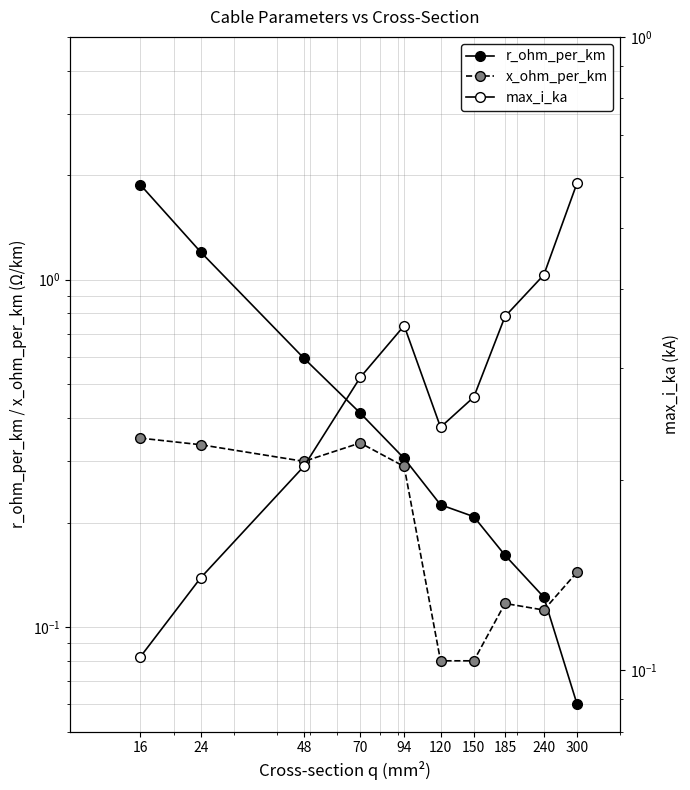

What is the difference between the highest and lowest values at 185?

0.2